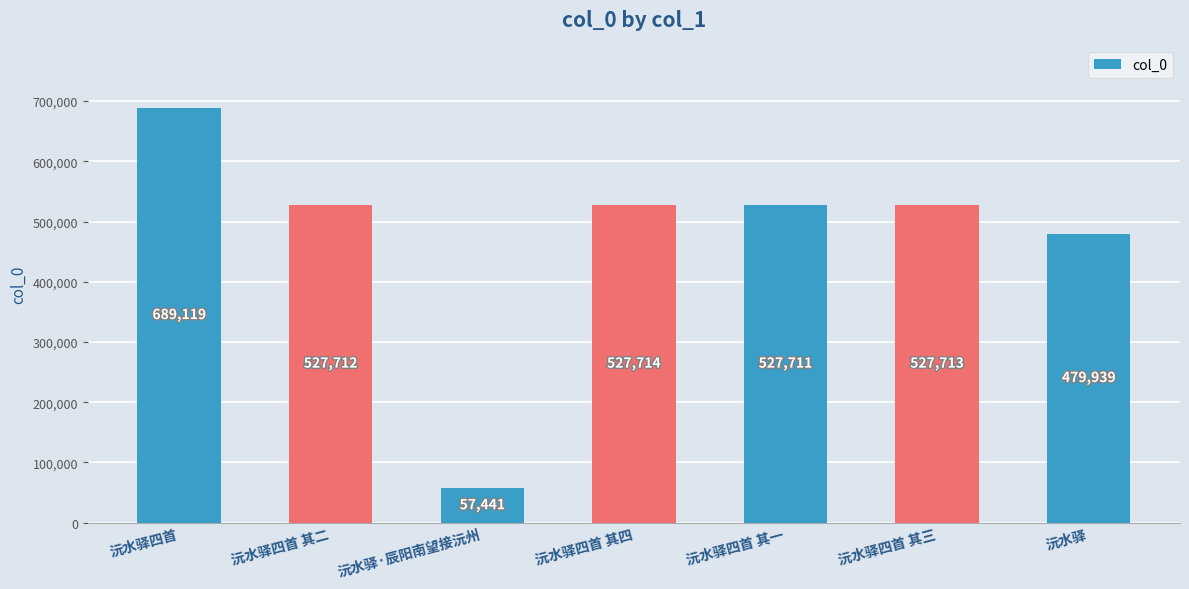

Does the chart contain any negative values?

No